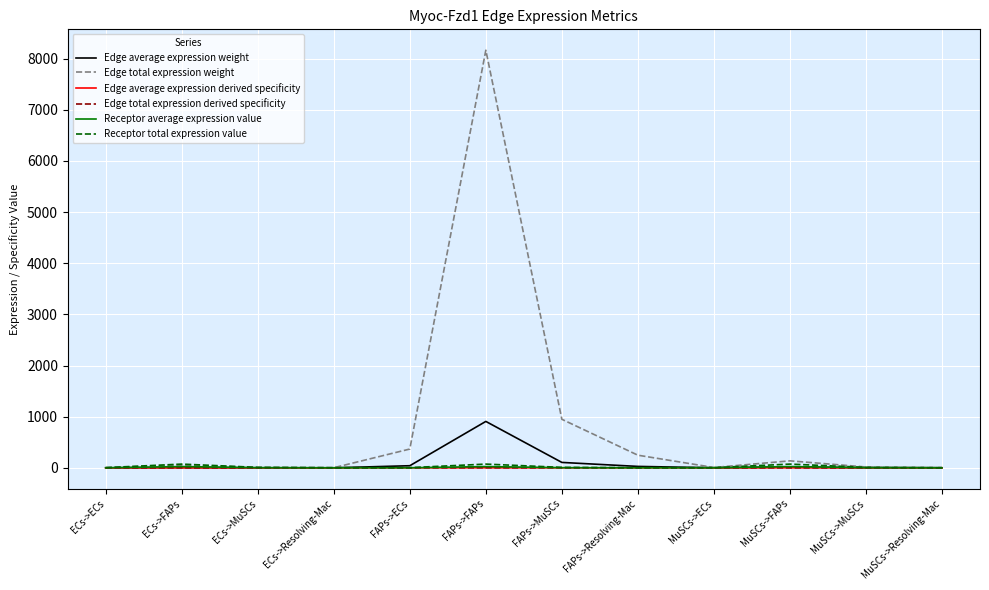

Is this an area chart (filled region under the line)?

No